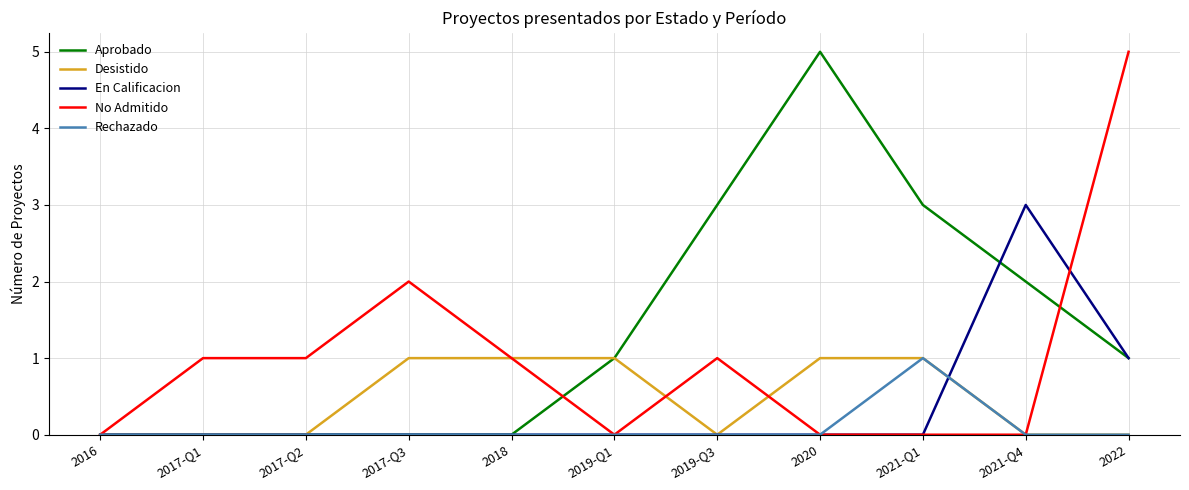

What position from the left is 2022?

11